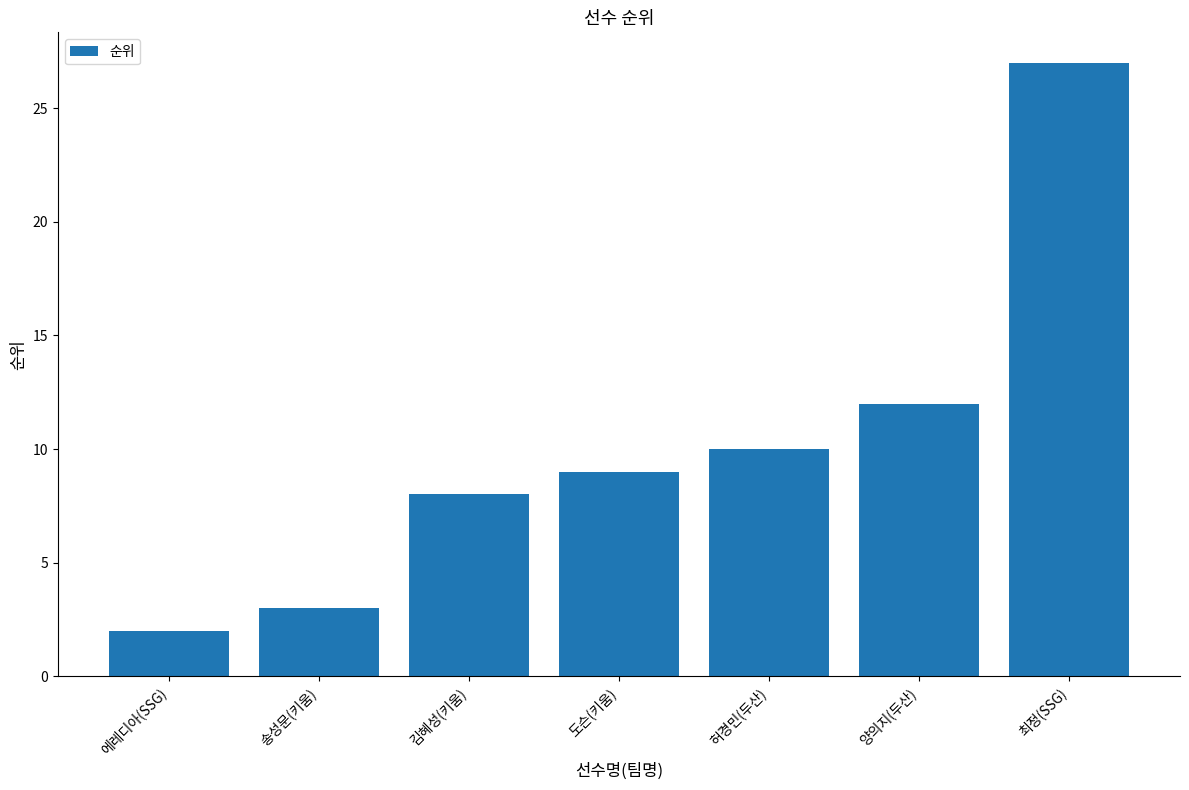

Reading right to left, transcribe all the data shown in this chart.

최정(SSG)=27	양의지(두산)=12	허경민(두산)=10	도슨(키움)=9	김혜성(키움)=8	송성문(키움)=3	에레디아(SSG)=2